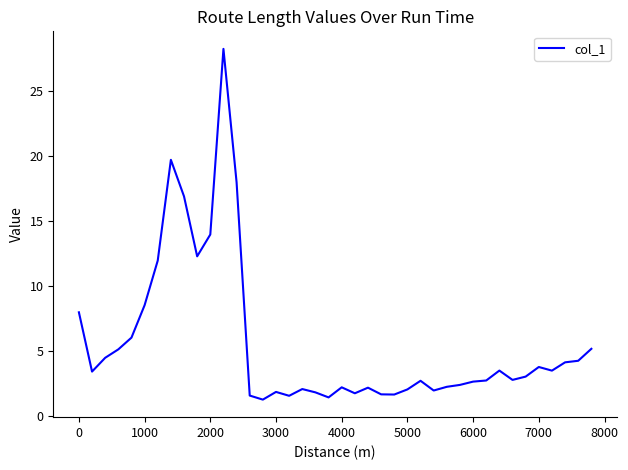

What is the difference between the maximum and minimum values?

26.9